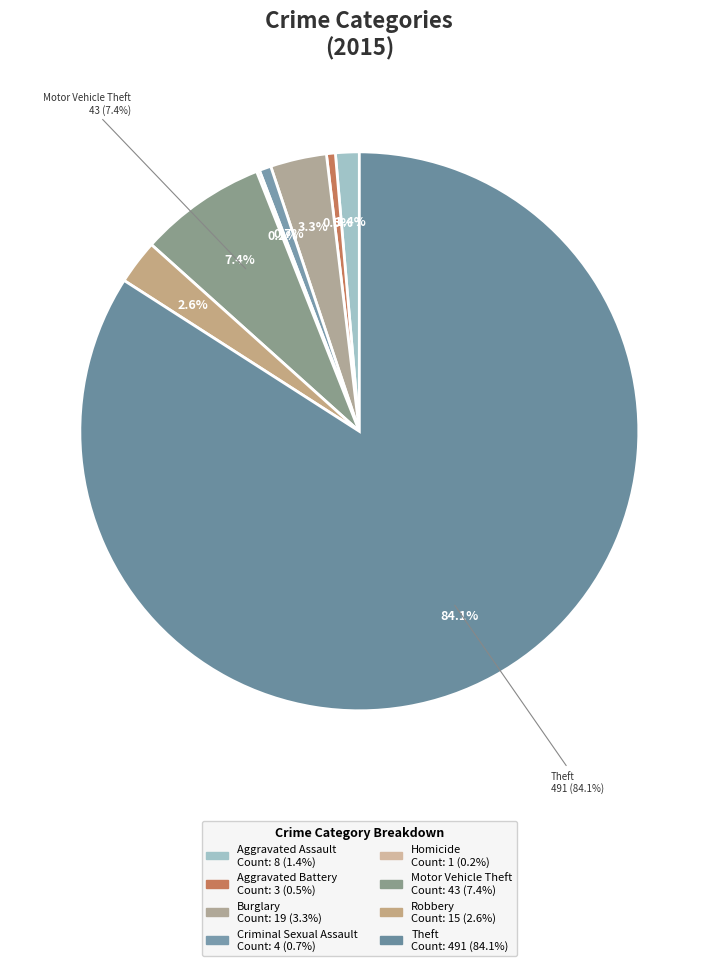

Is it true that Aggravated Assault is 1% of the pie?

True